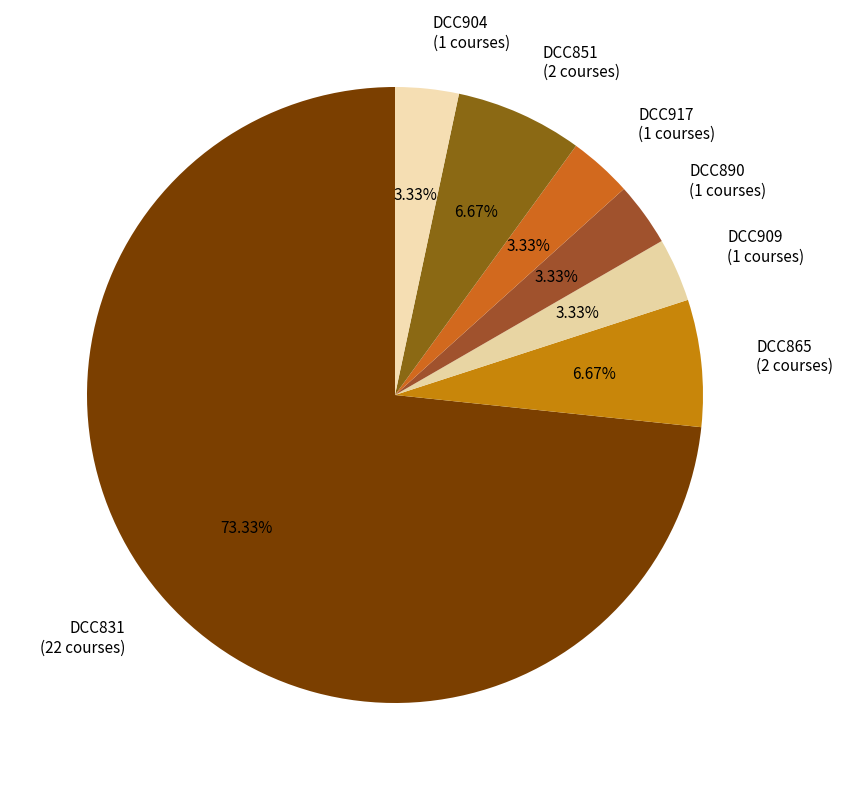

What is the largest slice in the pie chart?

DCC831